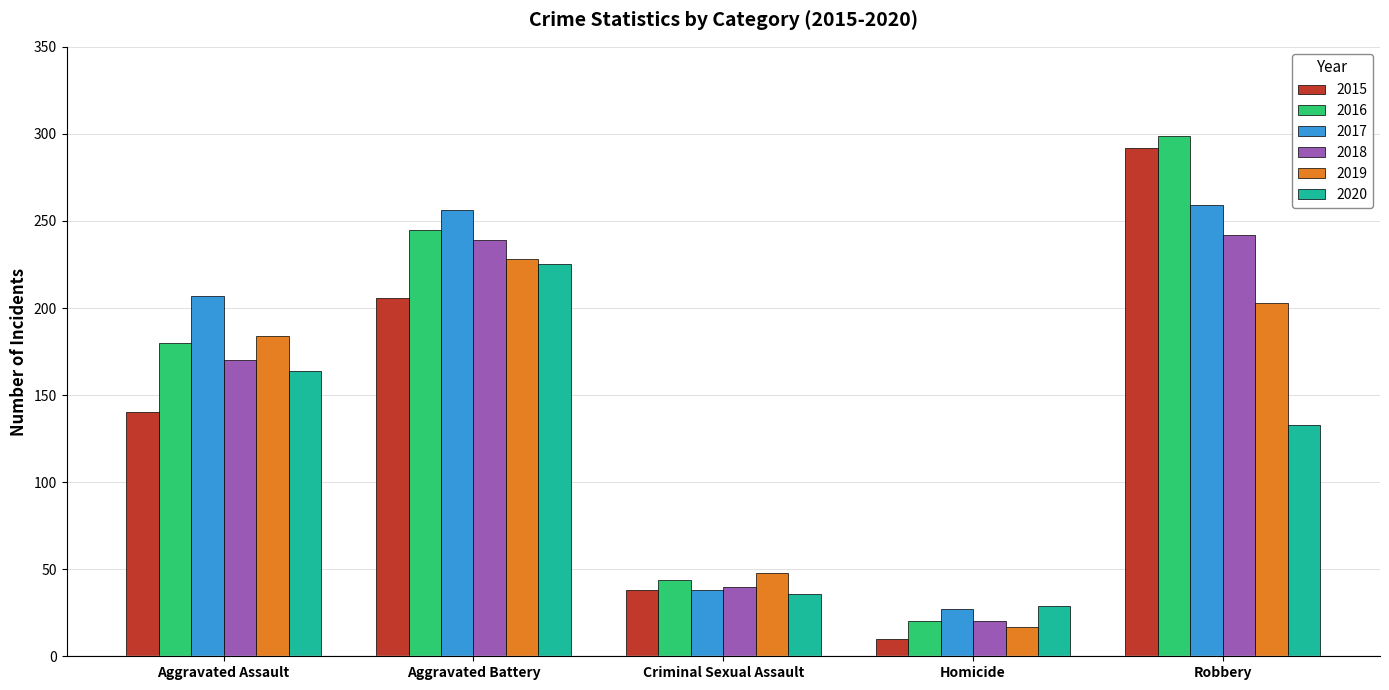

How many categories are shown in the chart?

5